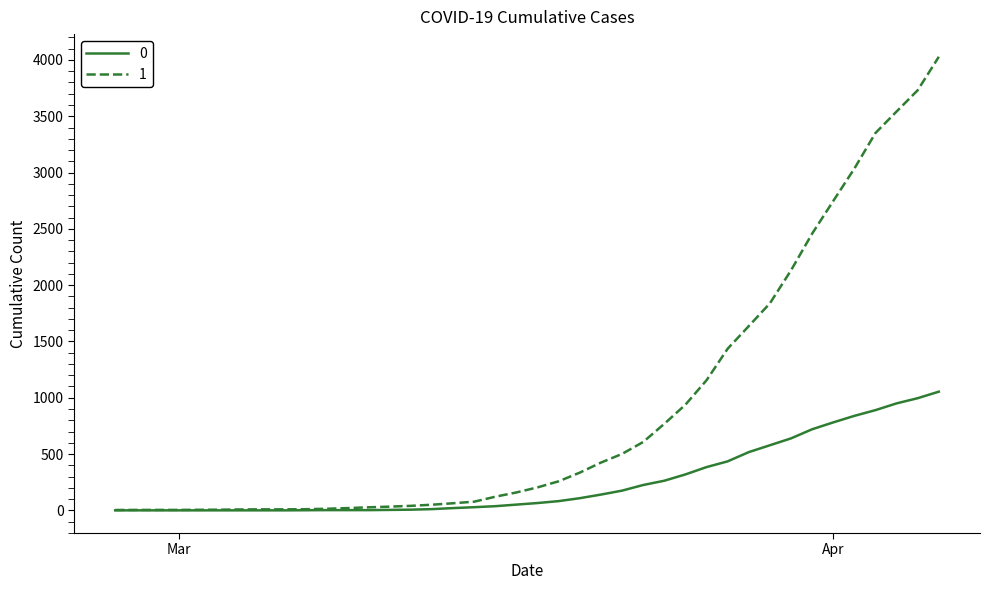

Rank the series by their maximum value, from lowest to highest.

0, 1